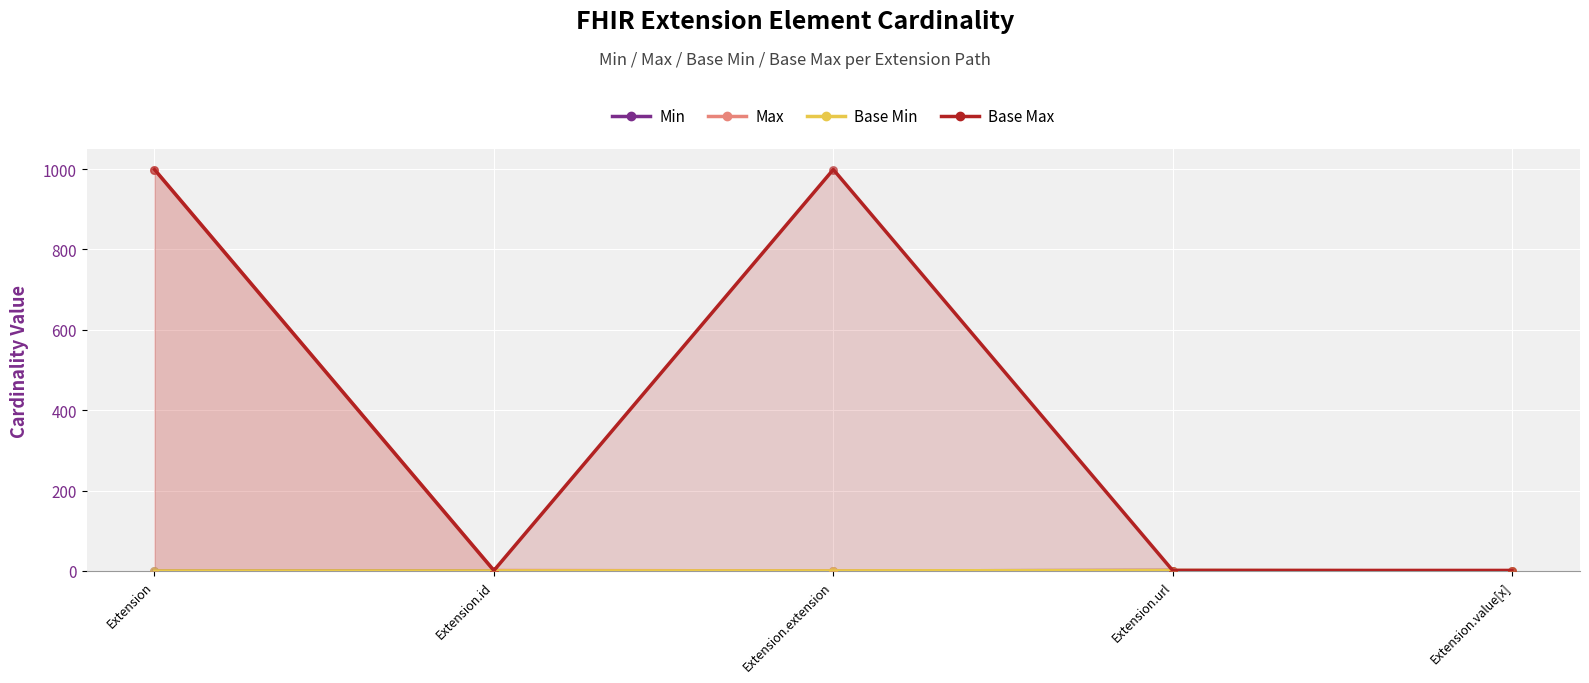

Which series has the largest total across all categories?

Base Max